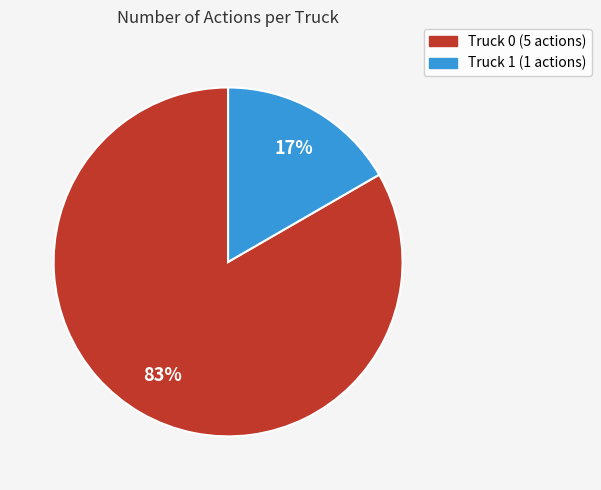

To the nearest percent, what is the combined percentage of Truck 0 and Truck 1?

100%